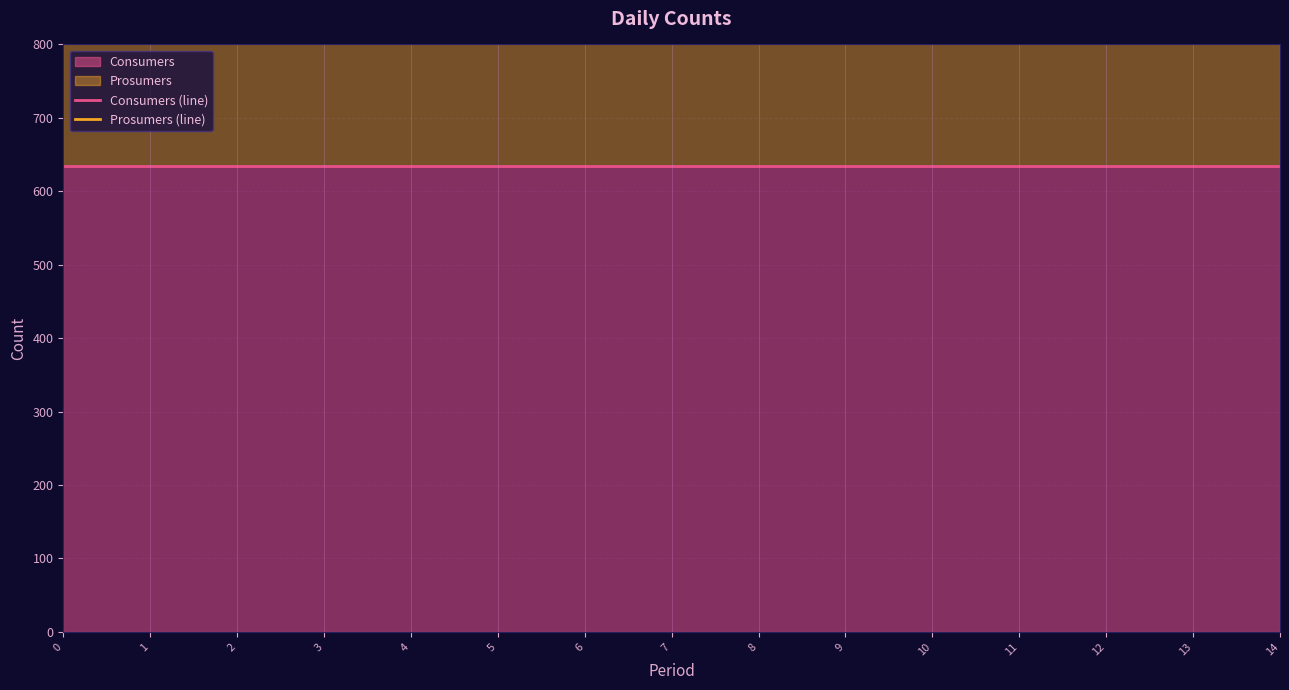

What is the difference between the highest and lowest values at 9?

440